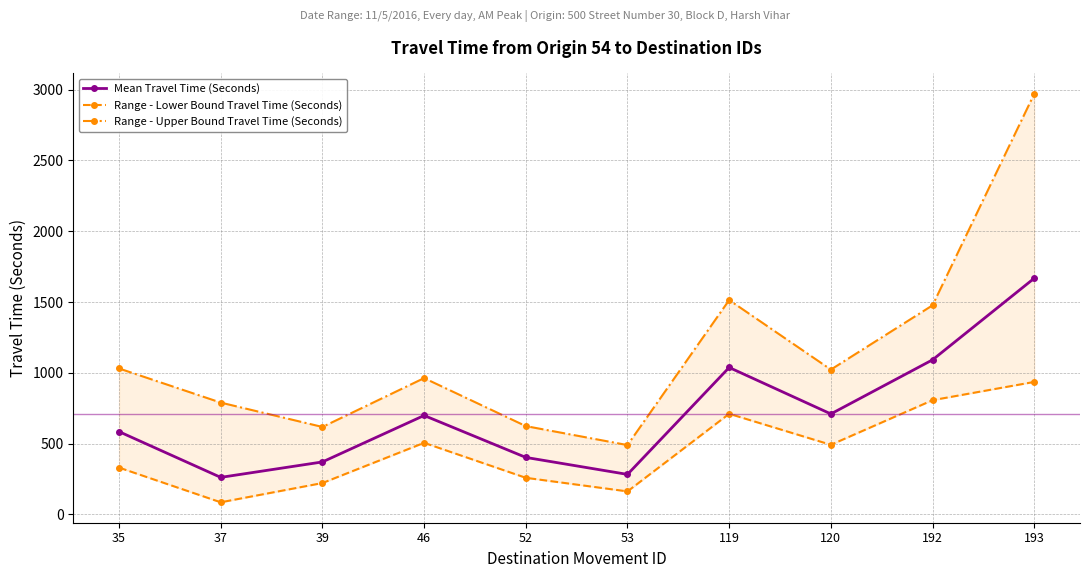

What are all the series names shown in the legend?

Mean Travel Time (Seconds), Range - Lower Bound Travel Time (Seconds), Range - Upper Bound Travel Time (Seconds)